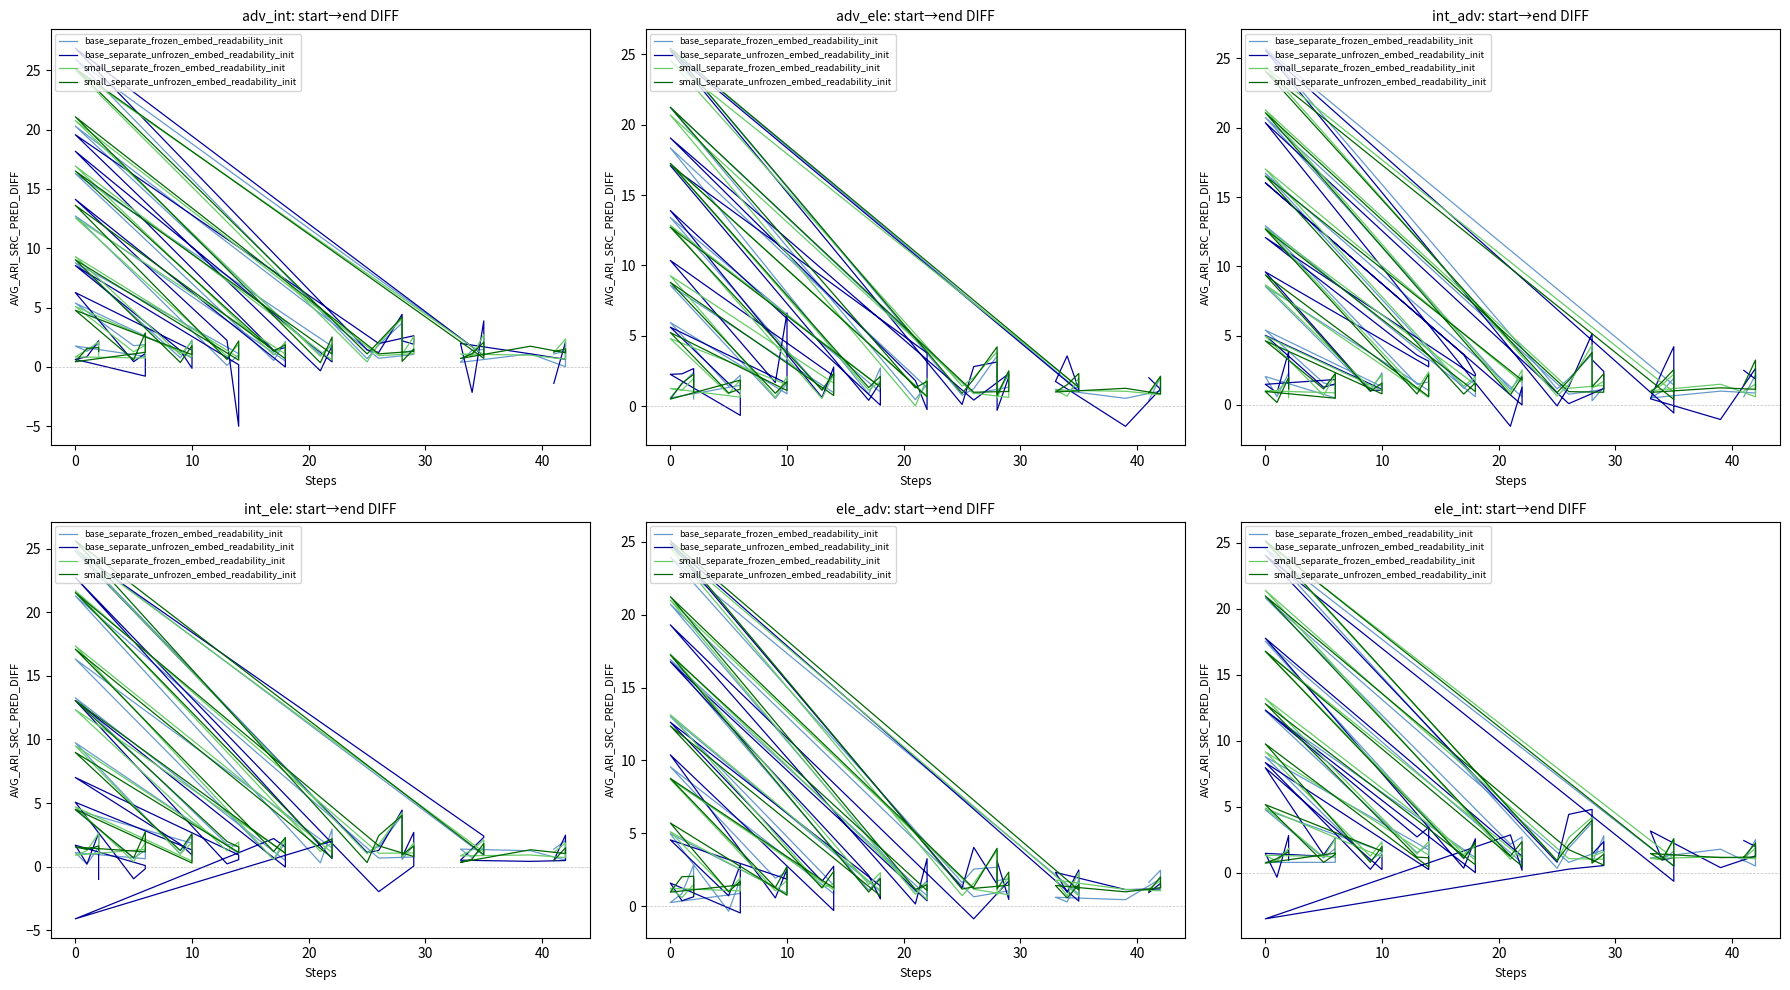

Which series ends up on top after the final intersection of base_separate_frozen_embed_readability_init and small_separate_unfrozen_embed_readability_init?

small_separate_unfrozen_embed_readability_init